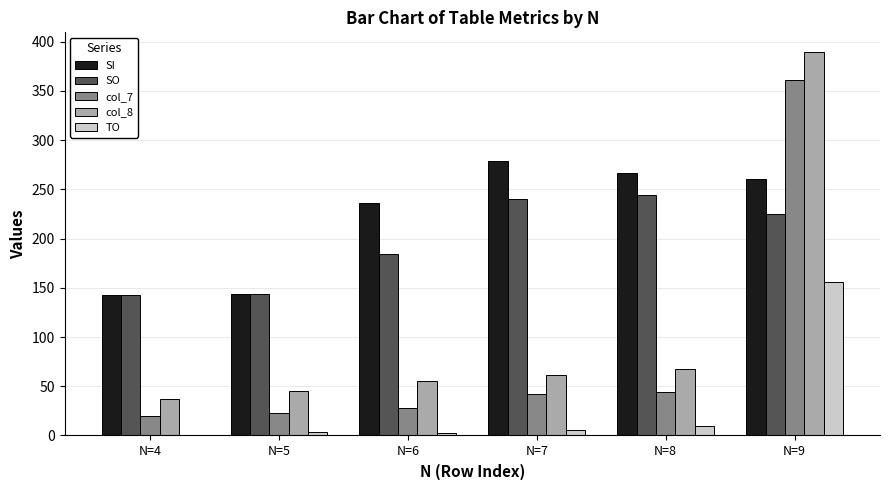

What is the difference between the SO values at N=9 and N=6?

41